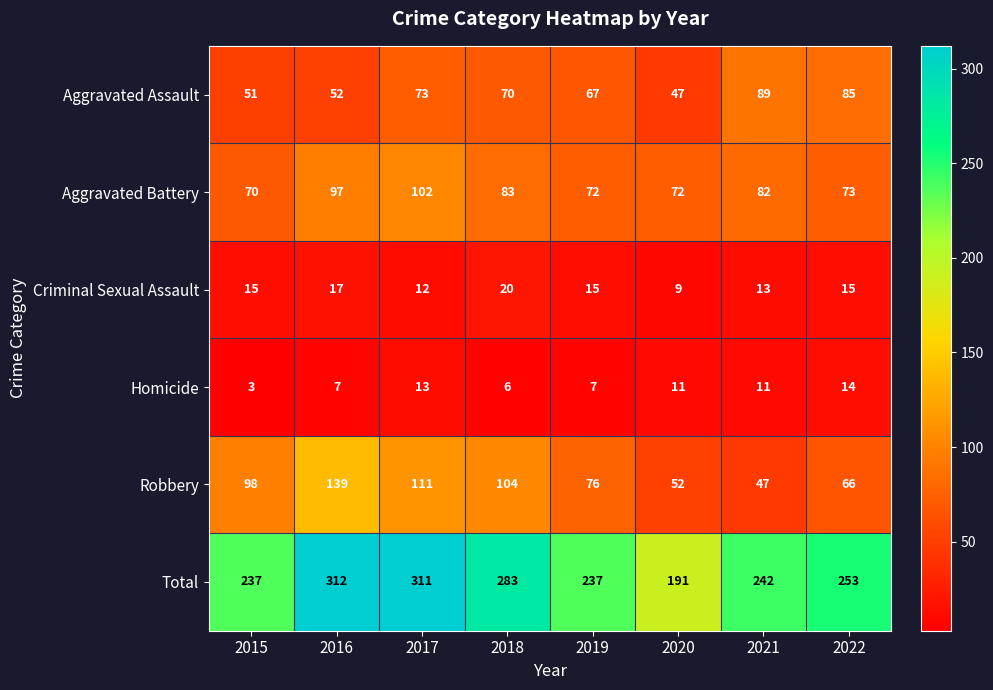

At which label is Robbery closest to 93?

2015